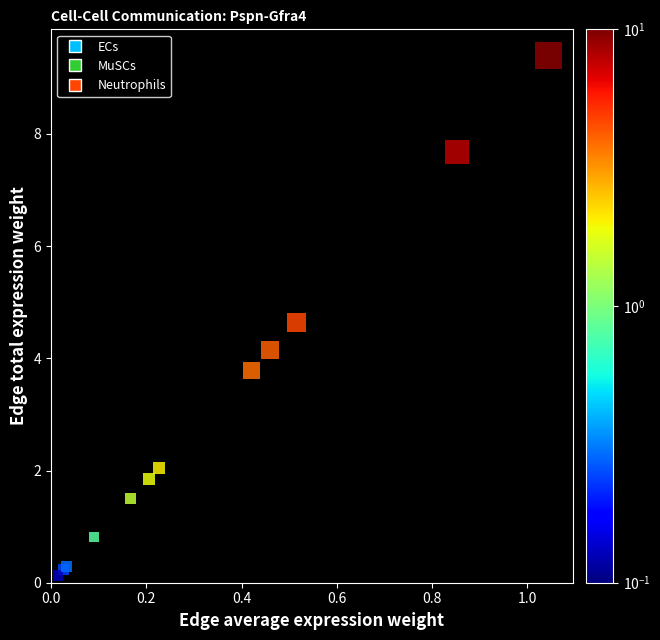

Which series contains the highest Y value?

Neutrophils